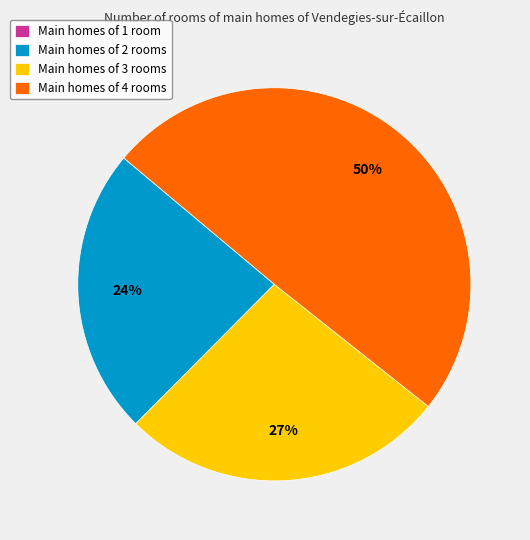

To the nearest percent, what is the average slice percentage?

25%